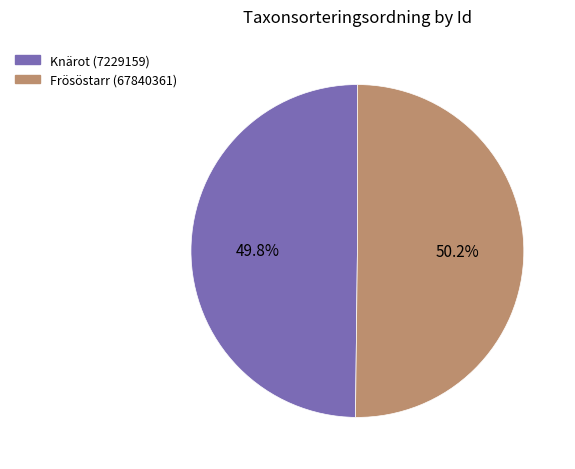

Approximately how many times larger is the value at Frösöstarr (67840361) compared to Knärot (7229159)?

1.0